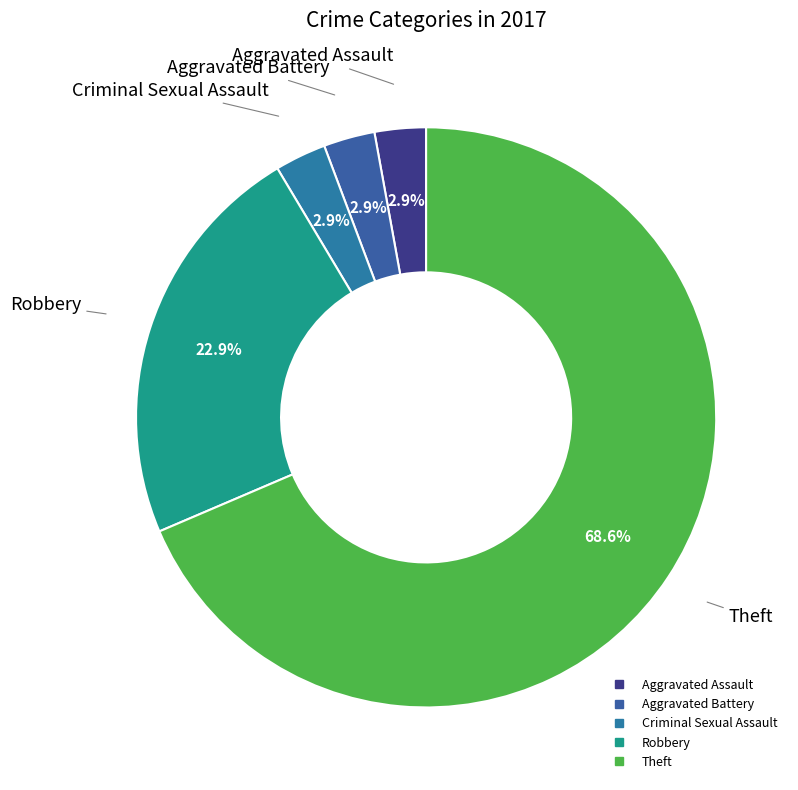

Which category has the biggest portion of the pie?

Theft